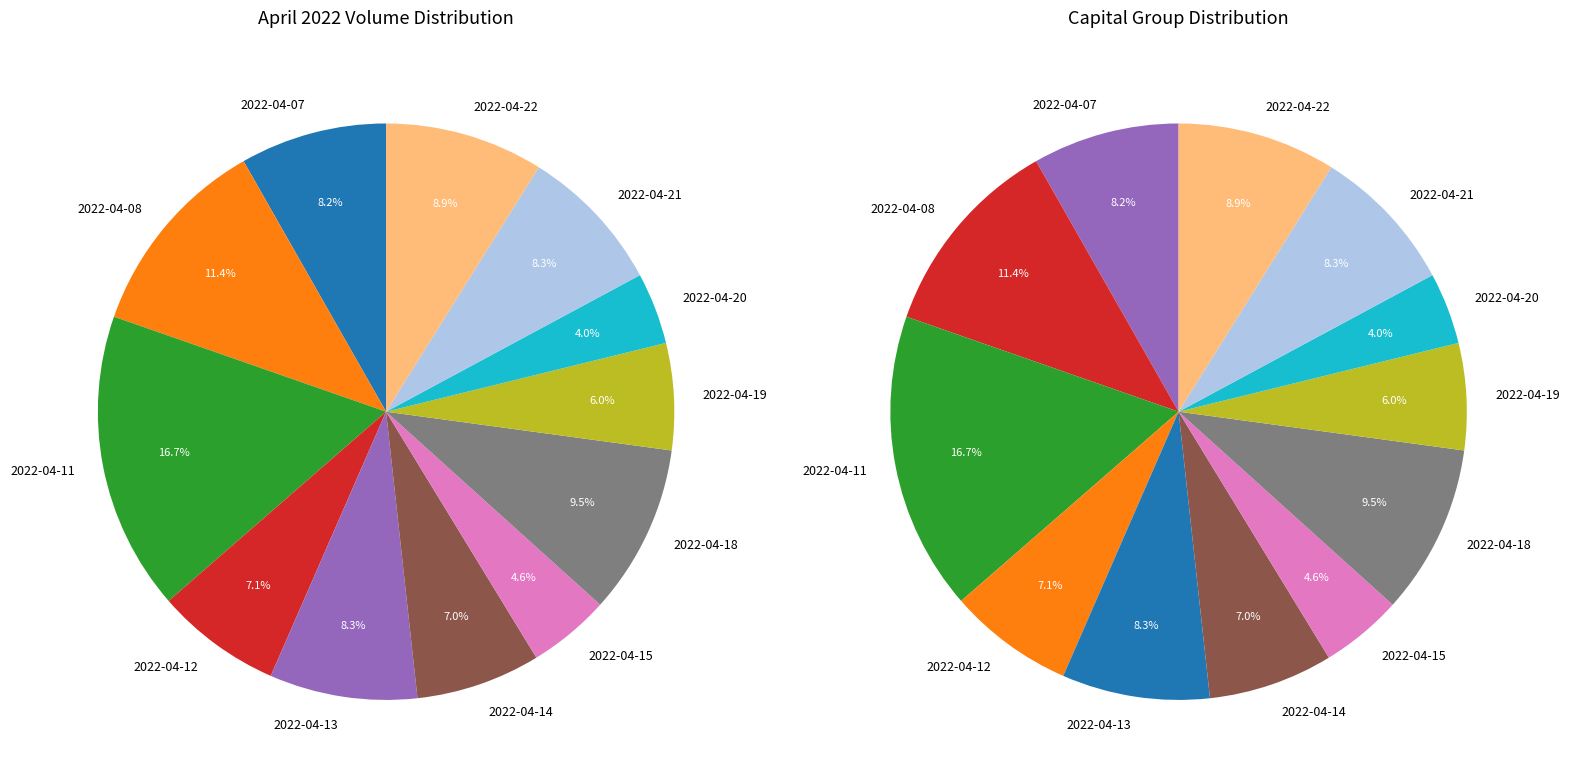

To the nearest percent, what portion does 2022-04-14 represent?

7%